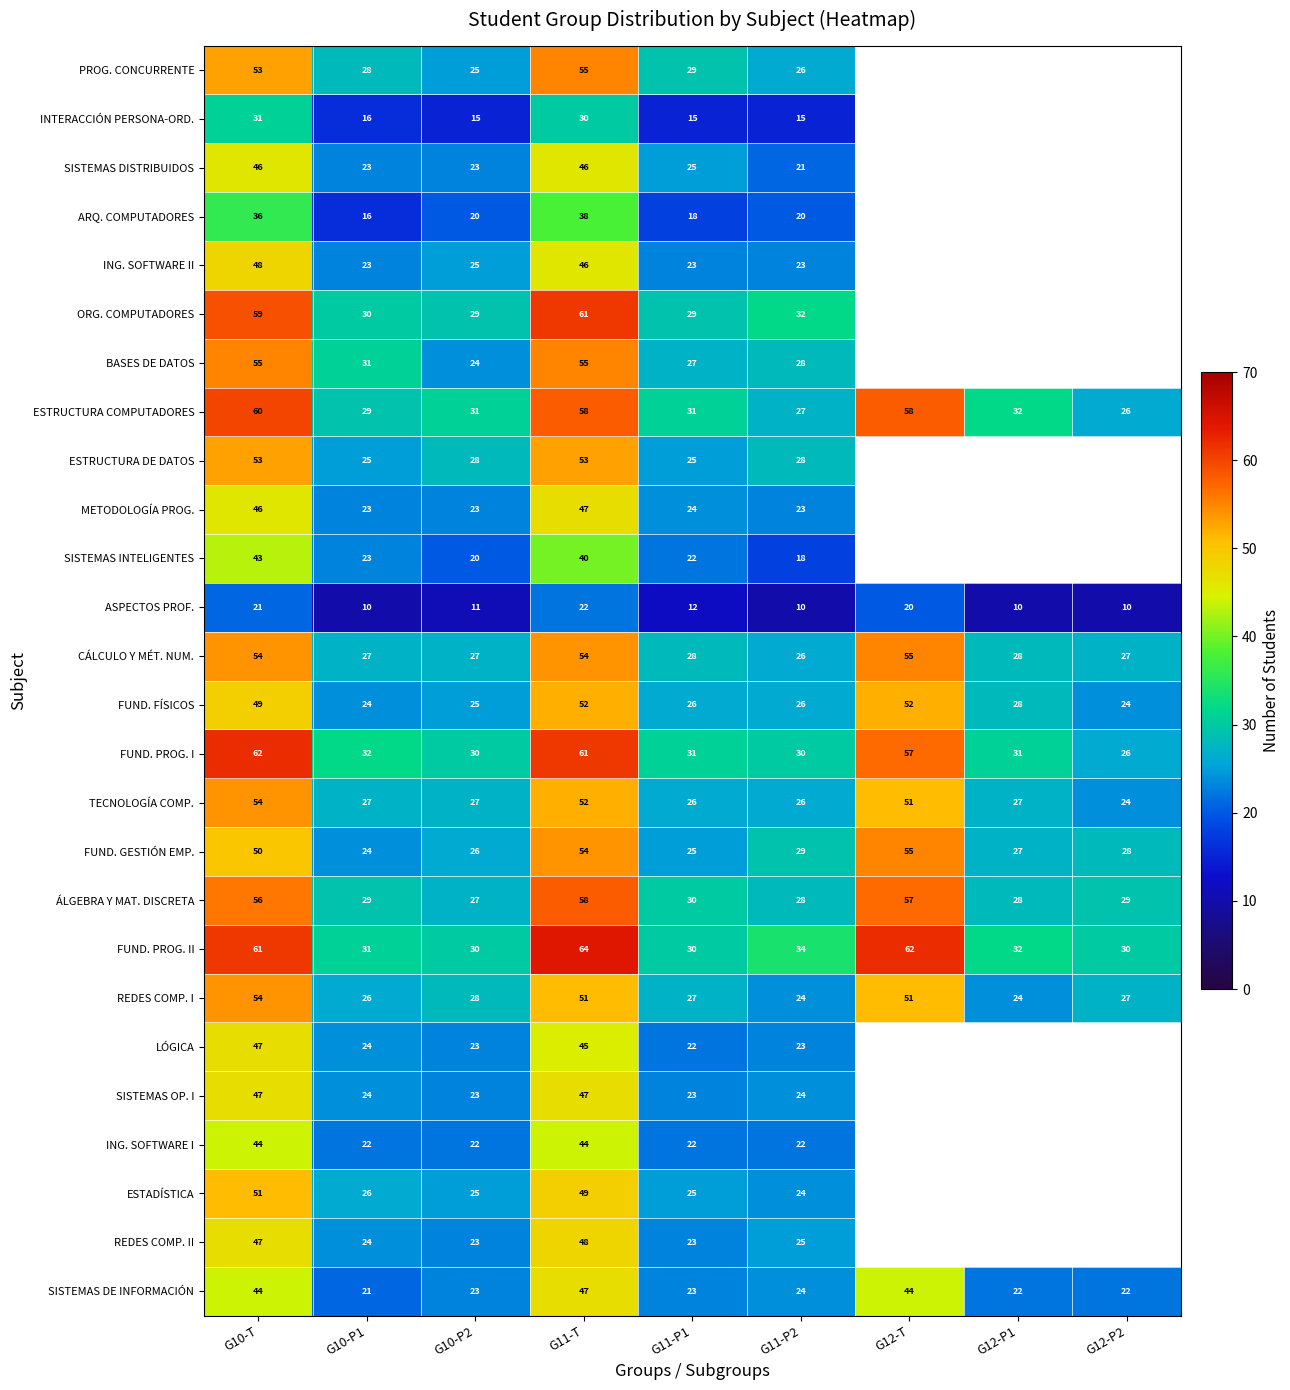

At how many categories does at least one series exceed 43?

3